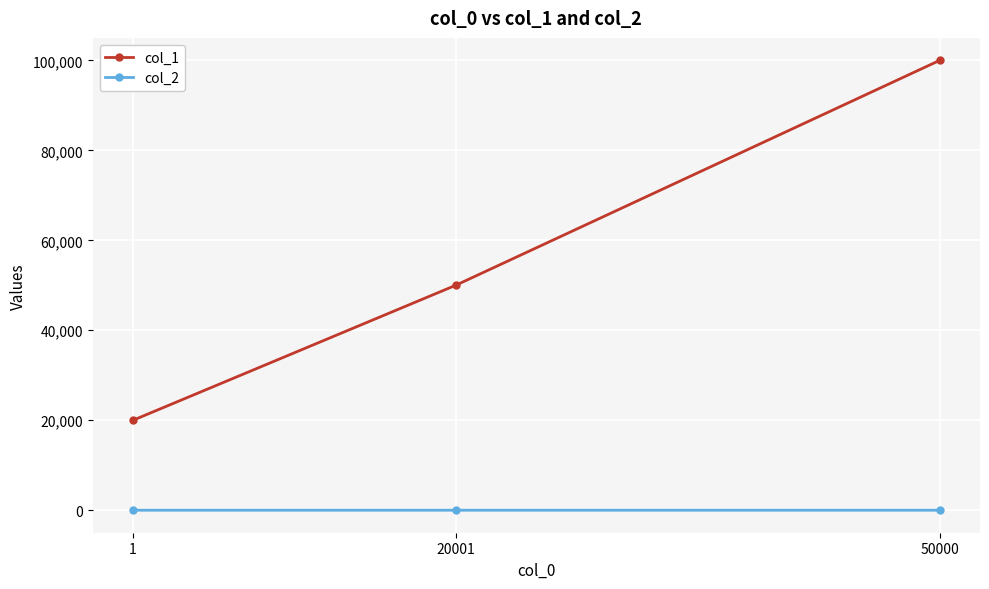

What is the maximum value shown in the chart?

99999